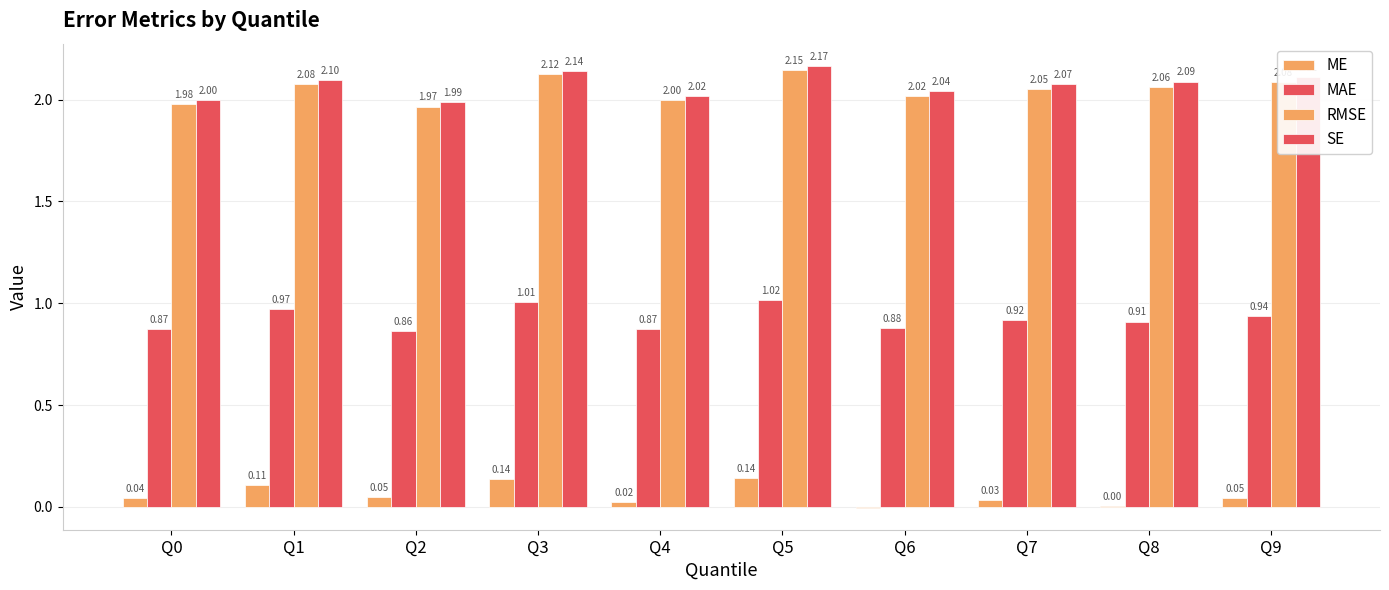

How many values in ME are above zero?

9